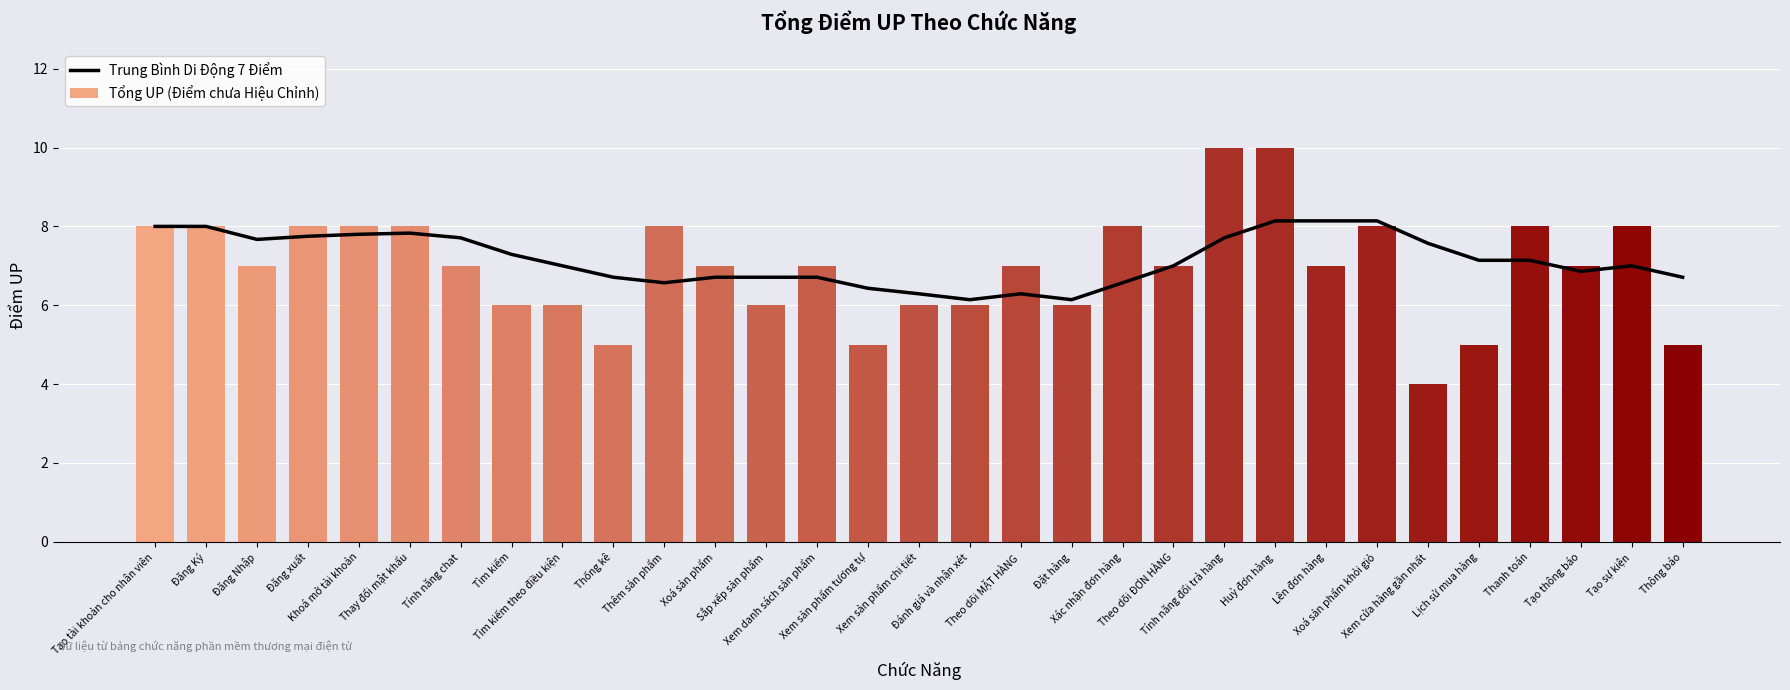

What position from the left is Tạo thông báo?

29